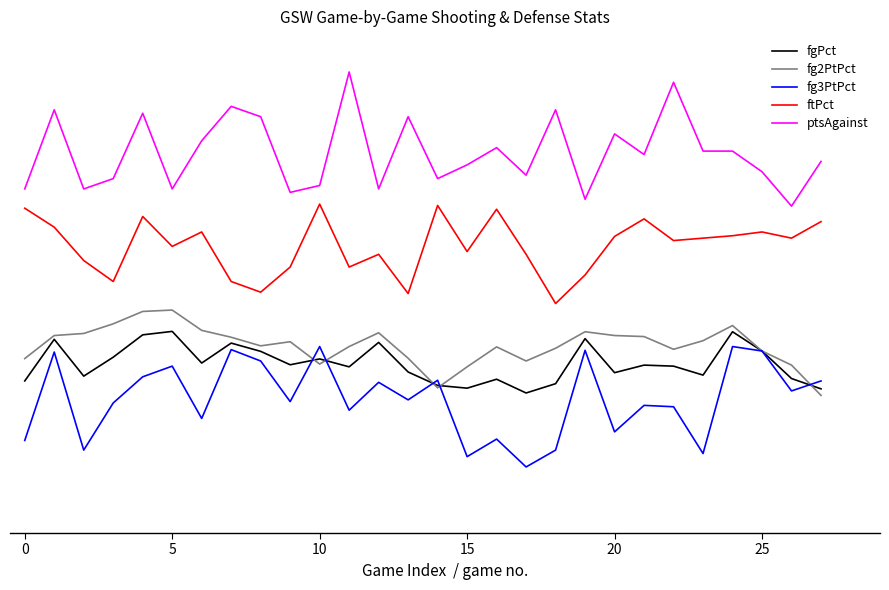

What are all the series names shown in the legend?

fgPct, fg2PtPct, fg3PtPct, ftPct, ptsAgainst